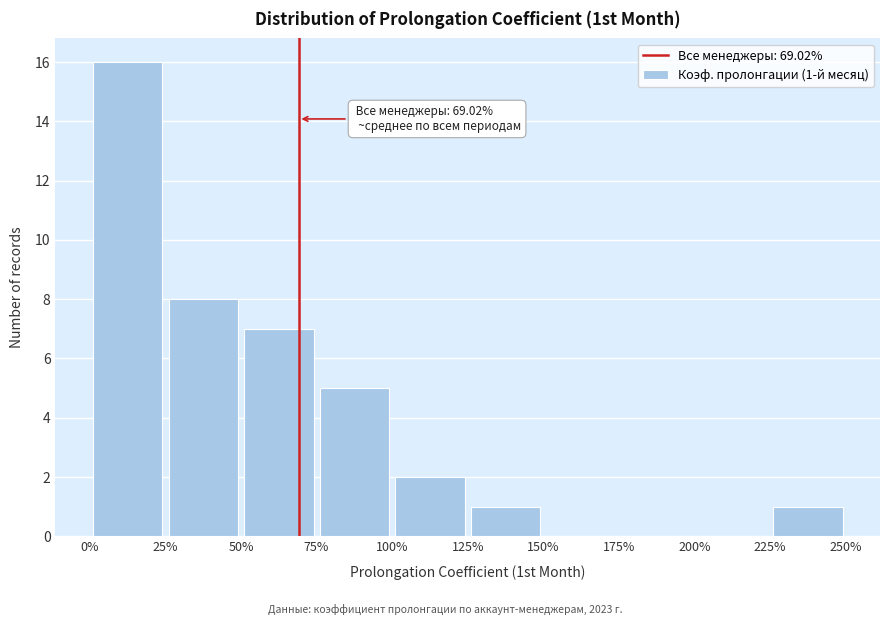

Over which range of the x-axis is the bar tallest?

0% to 25%